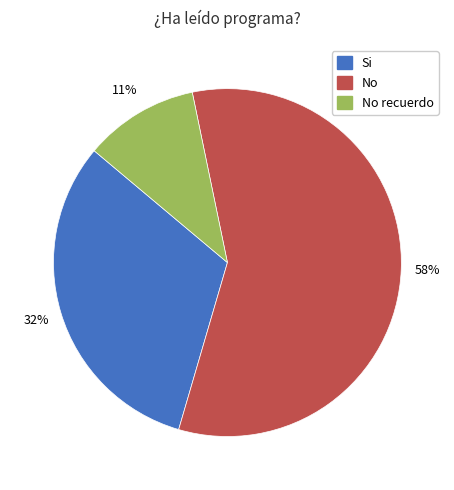

To the nearest percent, what is the difference between the largest and smallest slice percentages?

47%